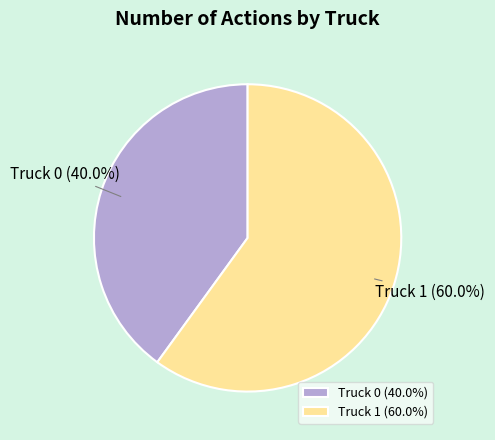

What is the ratio of the value at Truck 0 to the value at Truck 1?

0.7